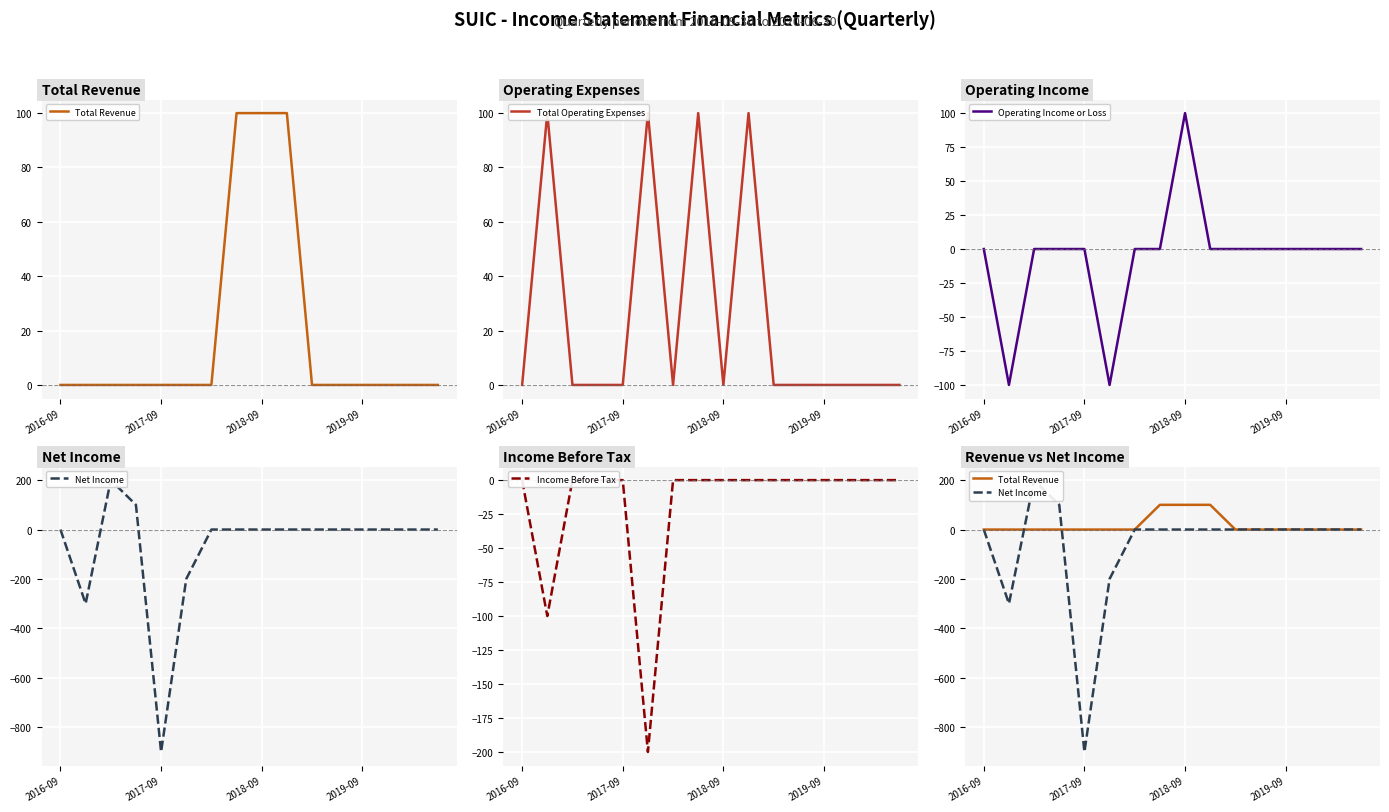

What is the highest value of the Operating Income or Loss series?

100